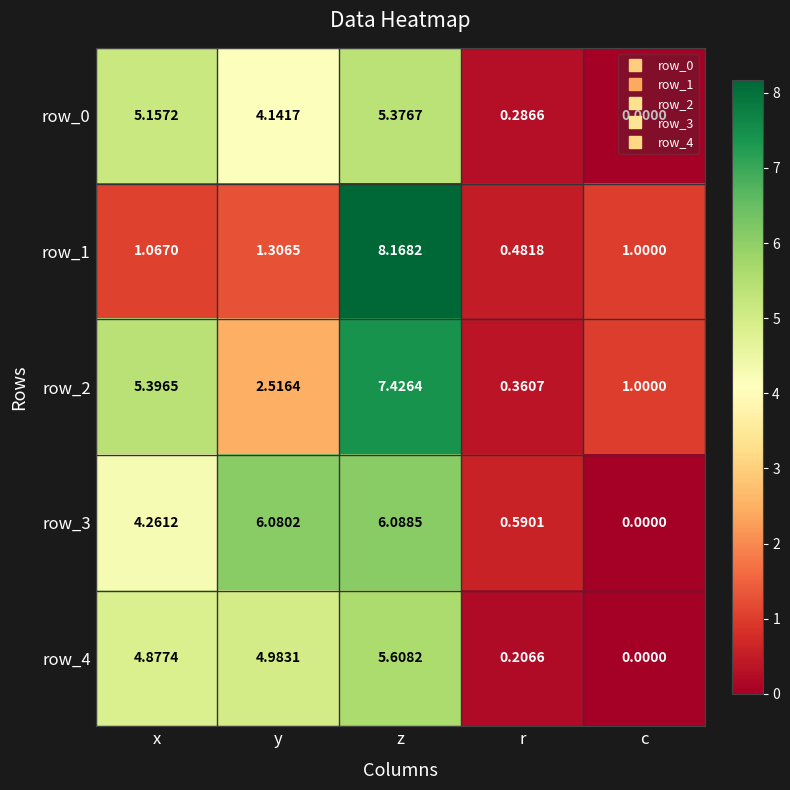

At which category does the chart reach its minimum across all series?

c